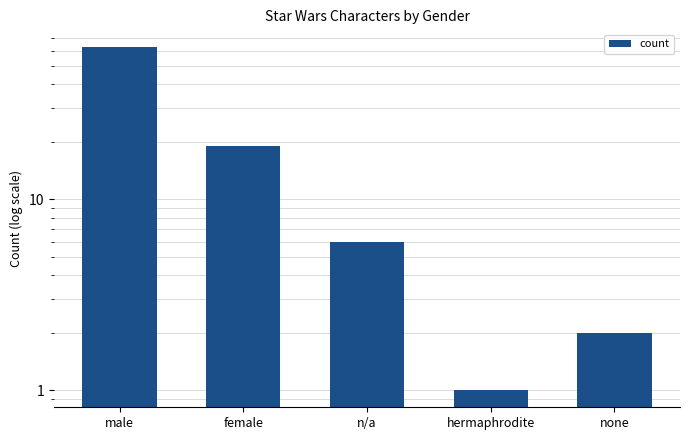

What is the label of the 3rd bar from the left?

n/a